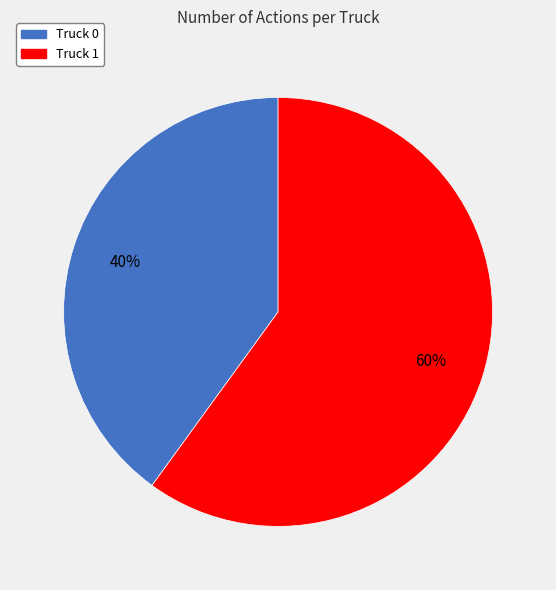

To the nearest percent, what percentage of the pie is Truck 1?

60%